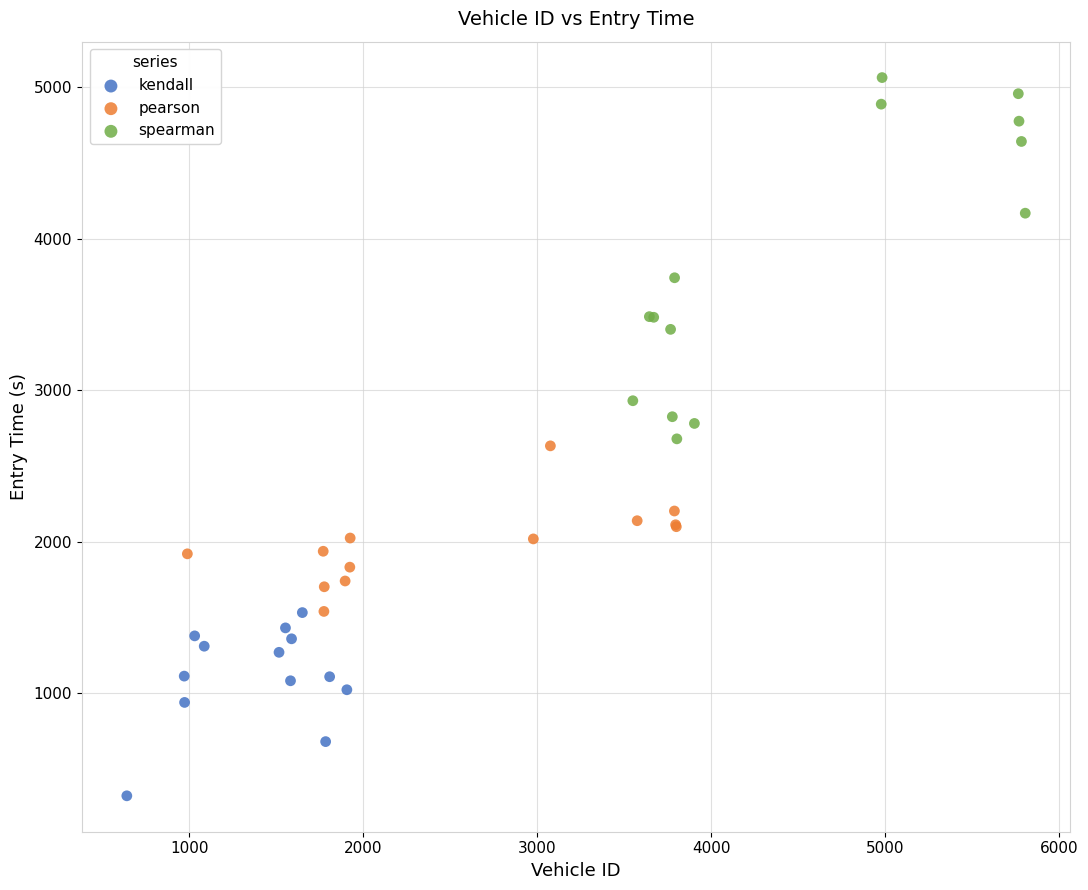

Which series has the widest spread of Y values?

spearman